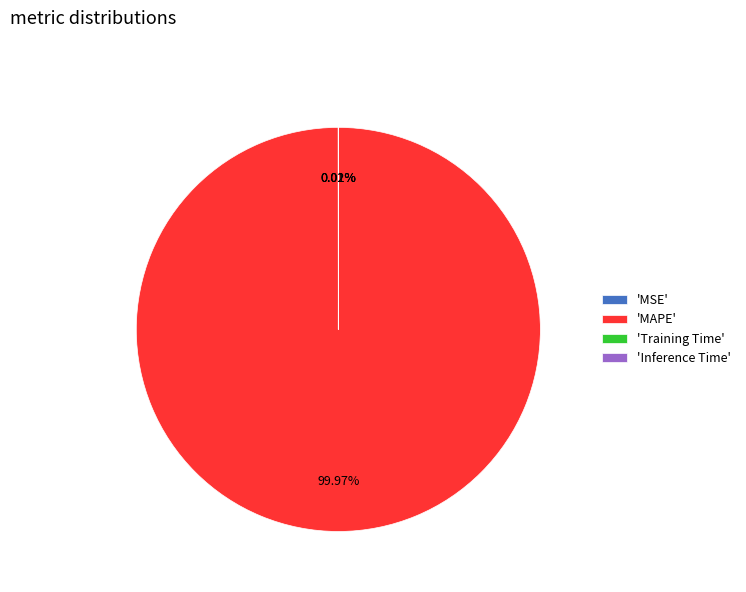

What is the largest slice in the pie chart?

'MAPE'